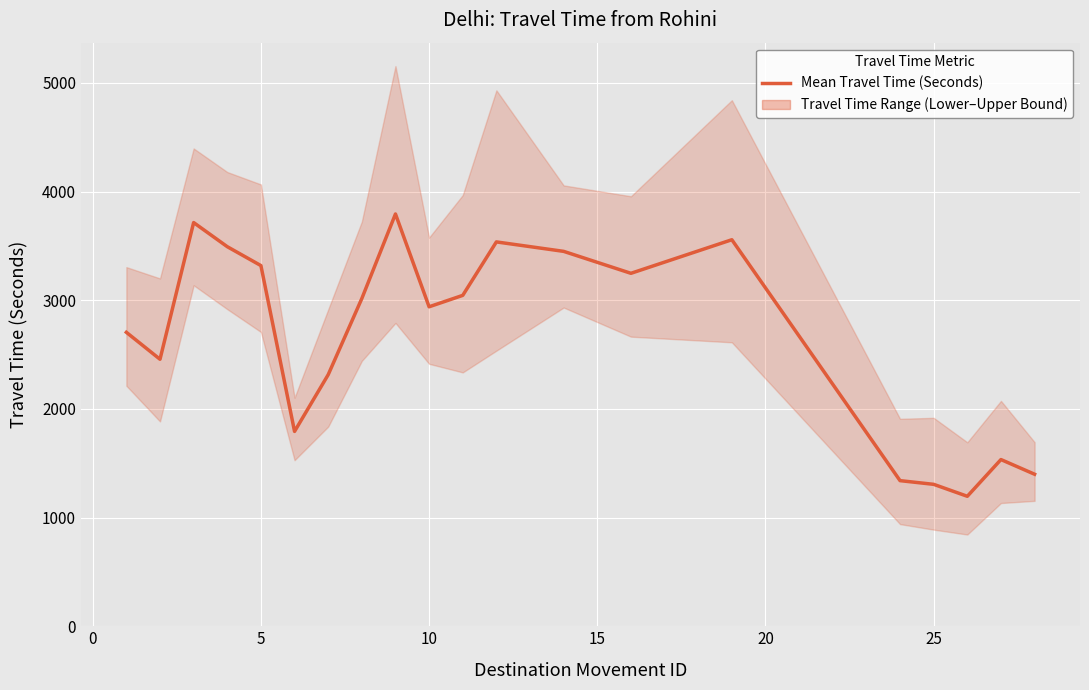

How many values are below 3016?

10